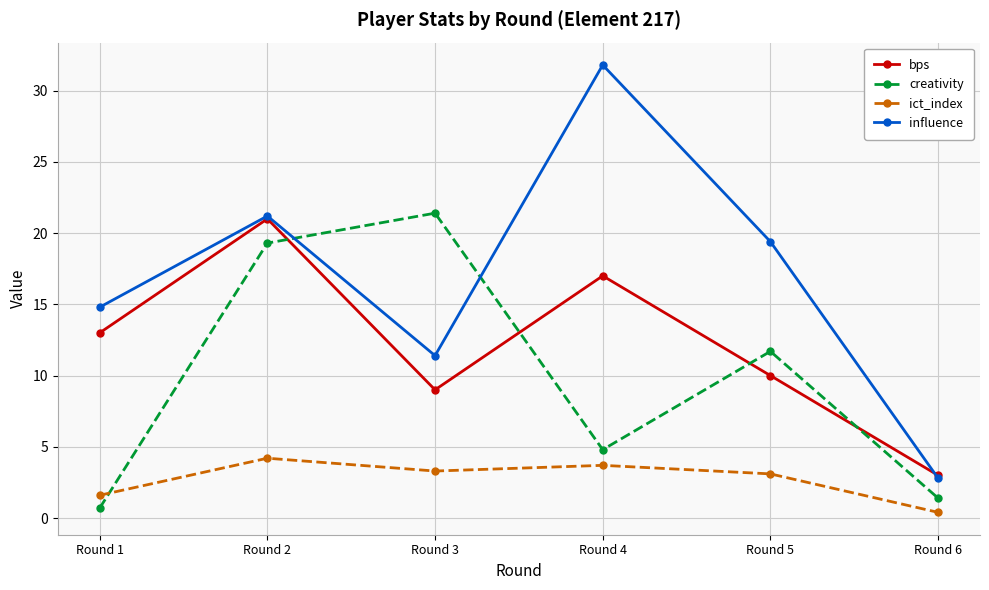

Which series has the largest range (max minus min)?

influence